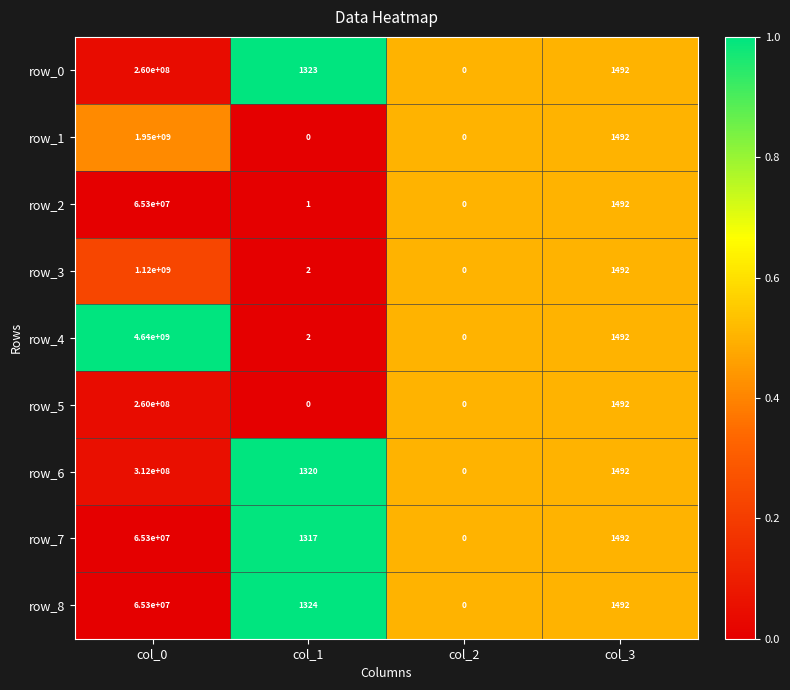

True or false: row_0 has a value of 921 at col_1.

False